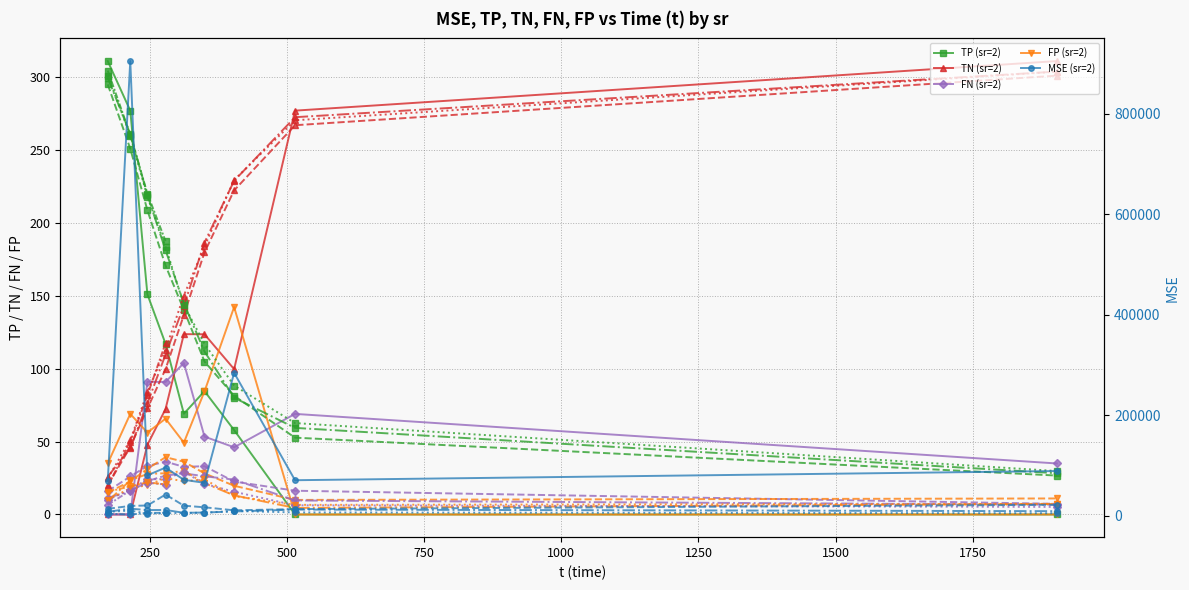

Is the value of TP (sr=2) at 500 greater than the value of FP (sr=2) at 1000?

Yes